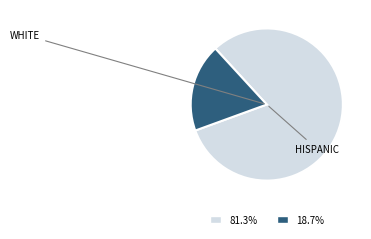

How many segments does this pie chart have?

2